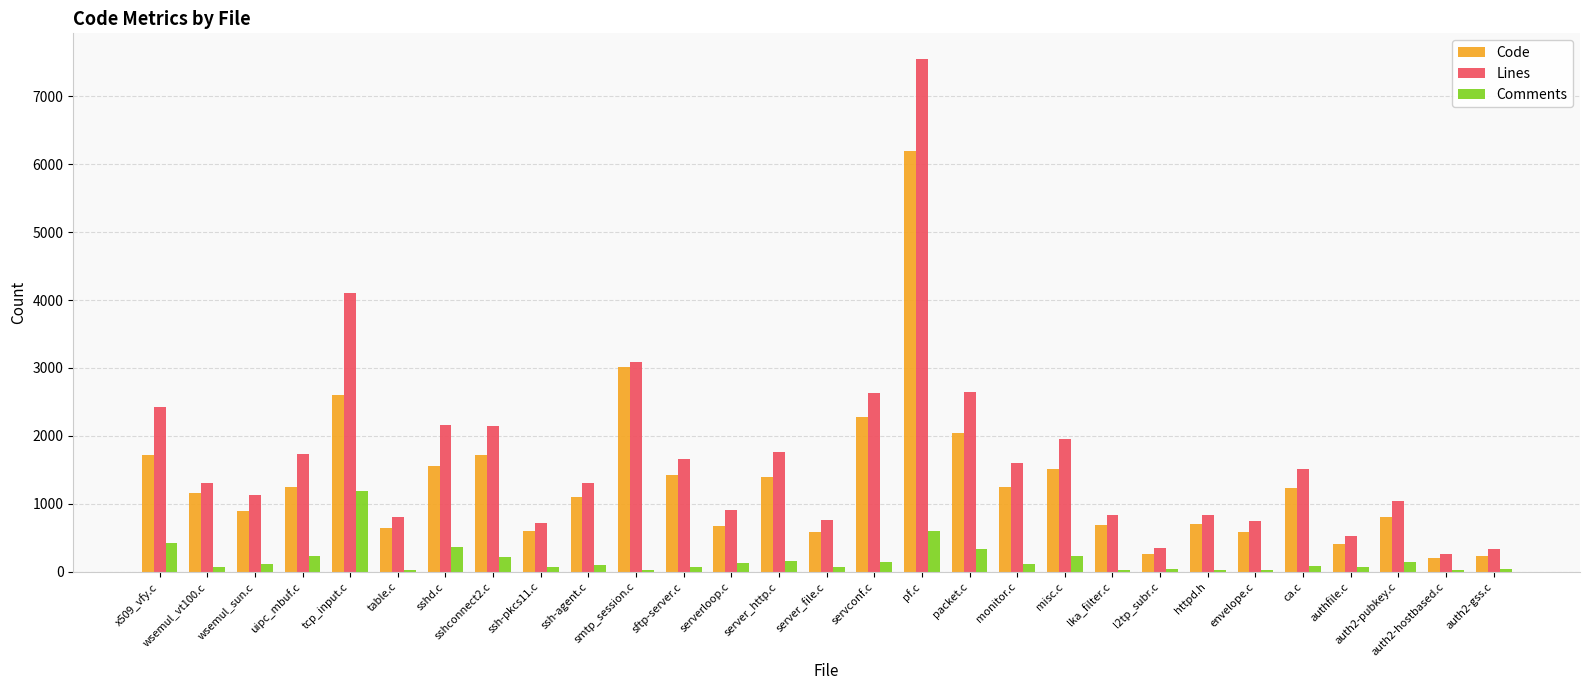

The value of Lines at x509_vfy.c is 2433. True or false?

True